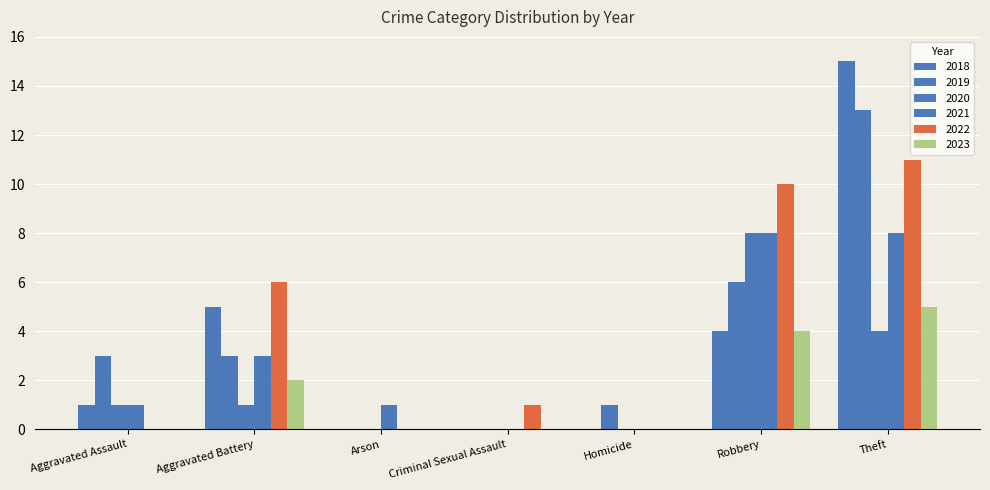

Count the number of data series in this chart.

6